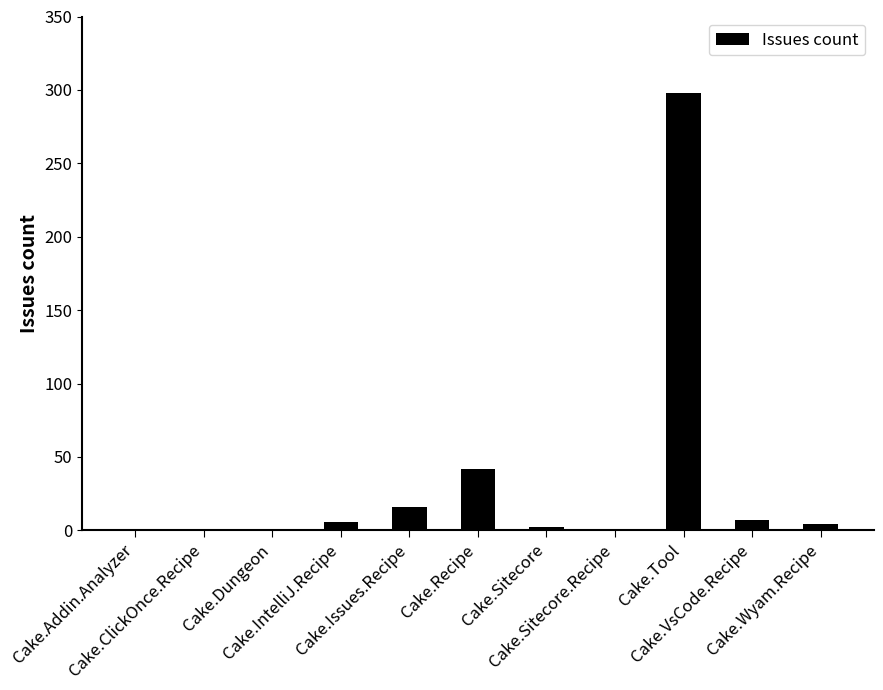

What is the greatest value displayed?

298